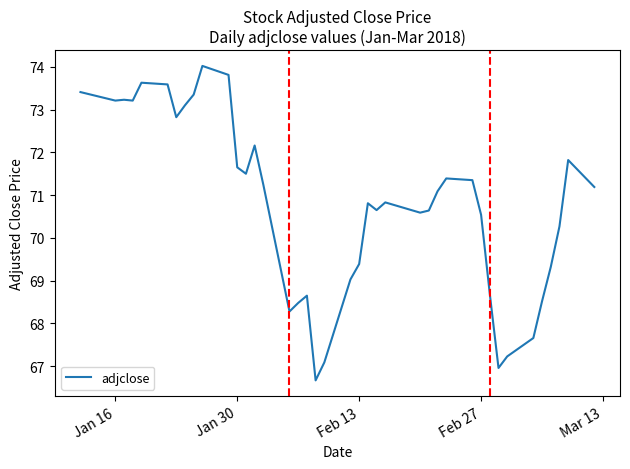

What is the smallest value displayed?

66.7